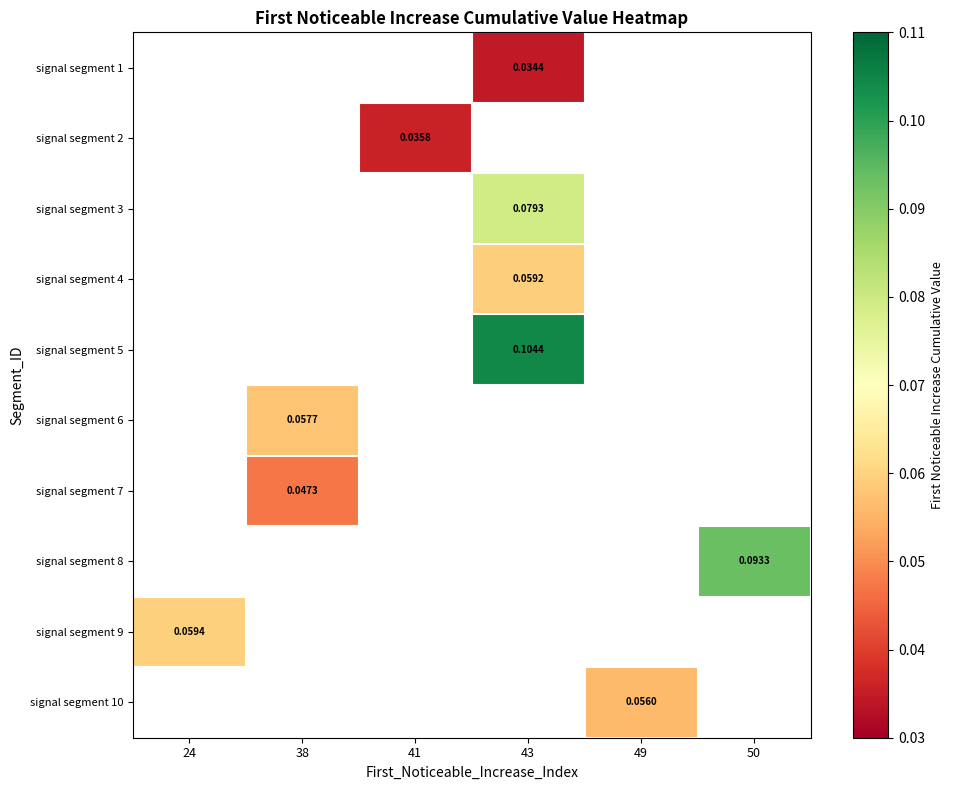

Which category has the lowest value across all series?

43